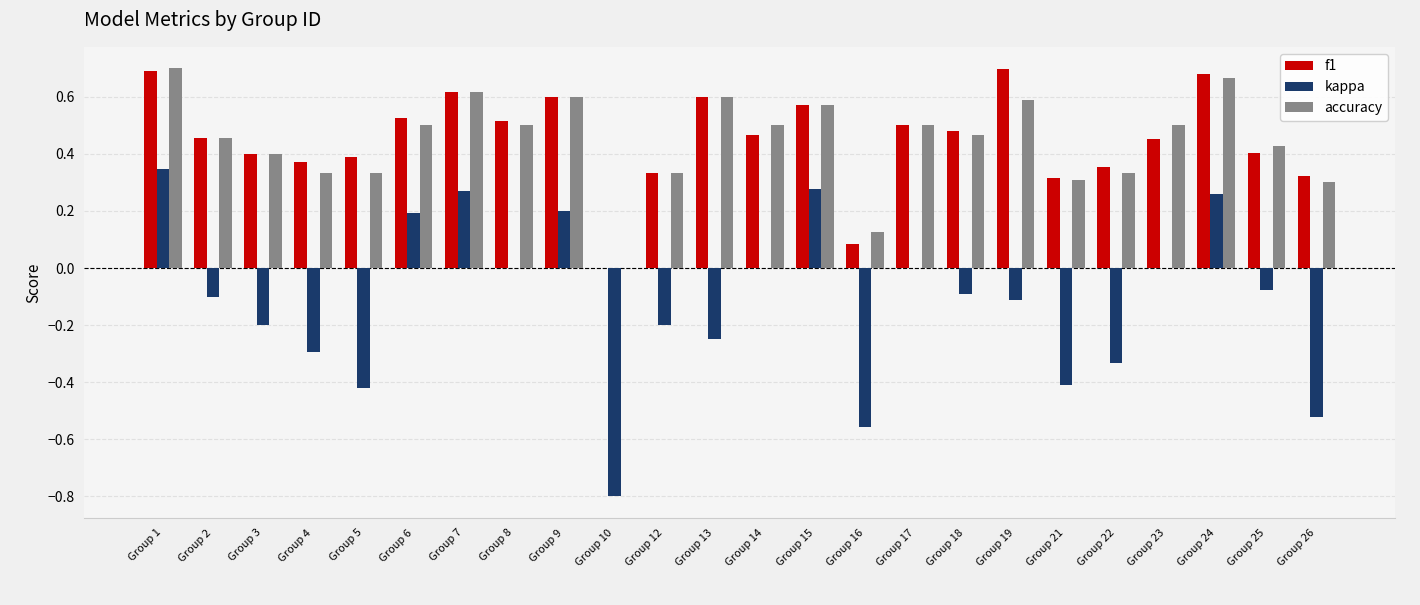

Between Group 1 and Group 6, which series saw the biggest shift?

accuracy